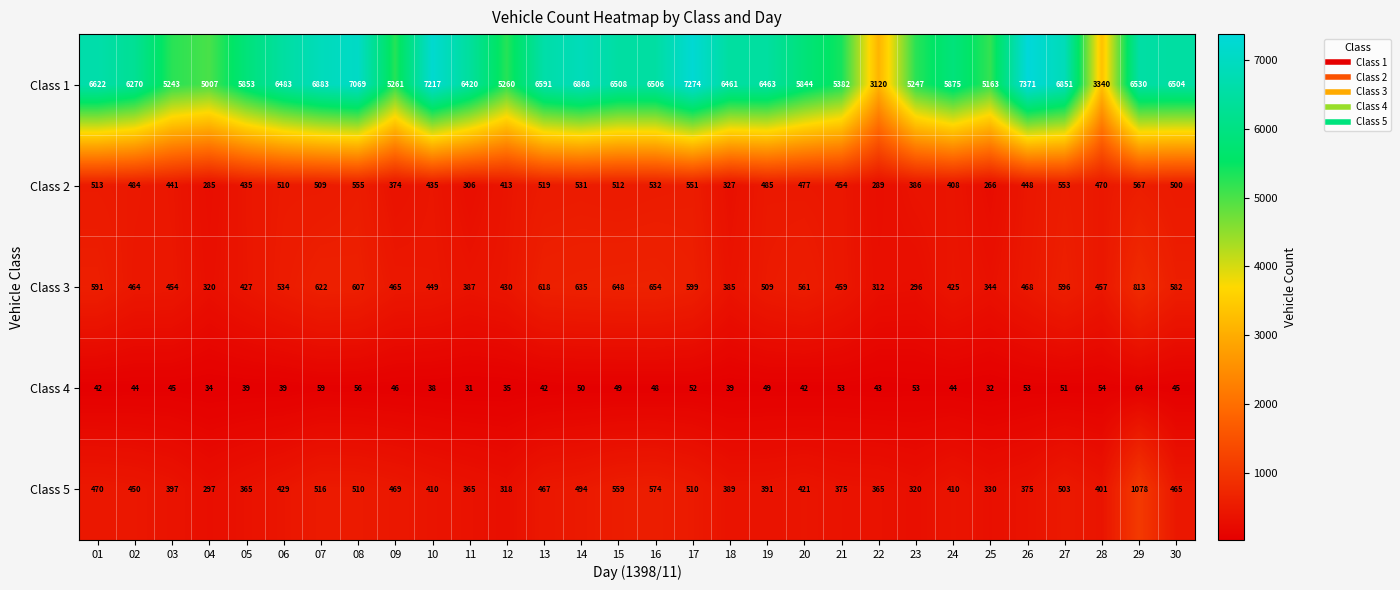

The Class 5 series shows 224 at 24. True or false?

False